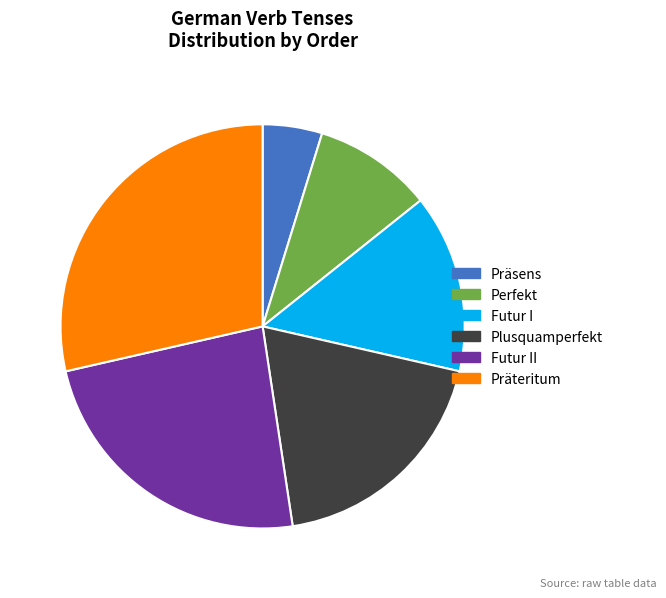

The Präteritum slice represents 23% of the pie. True or false?

False